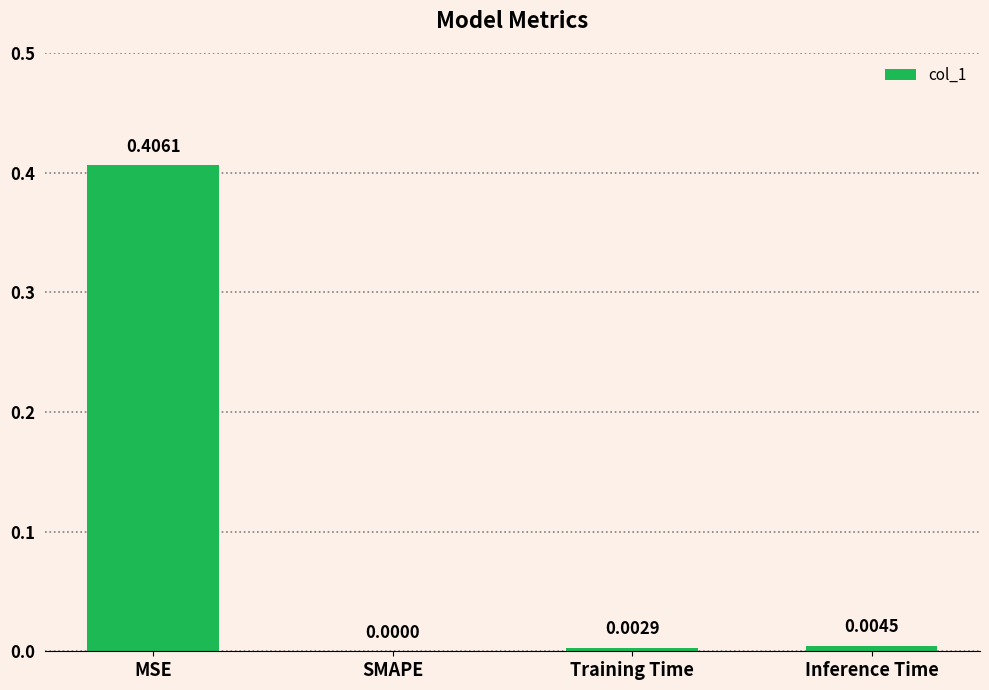

Which has a higher value, MSE or Training Time?

MSE